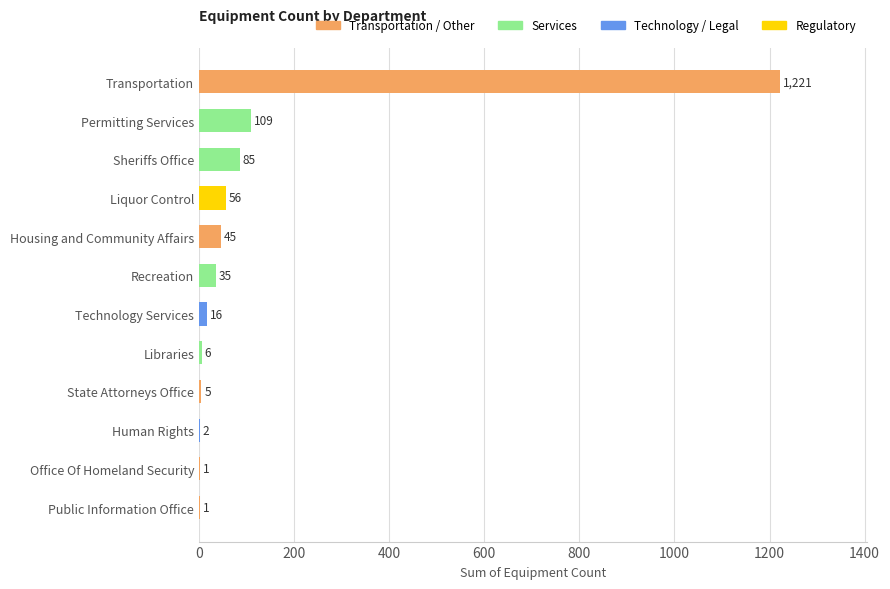

Reading bottom to top, extract all data points from this chart.

Public Information Office=1	Office Of Homeland Security=1	Human Rights=2	State Attorneys Office=5	Libraries=6	Technology Services=16	Recreation=35	Housing and Community Affairs=45	Liquor Control=56	Sheriffs Office=85	Permitting Services=109	Transportation=1221